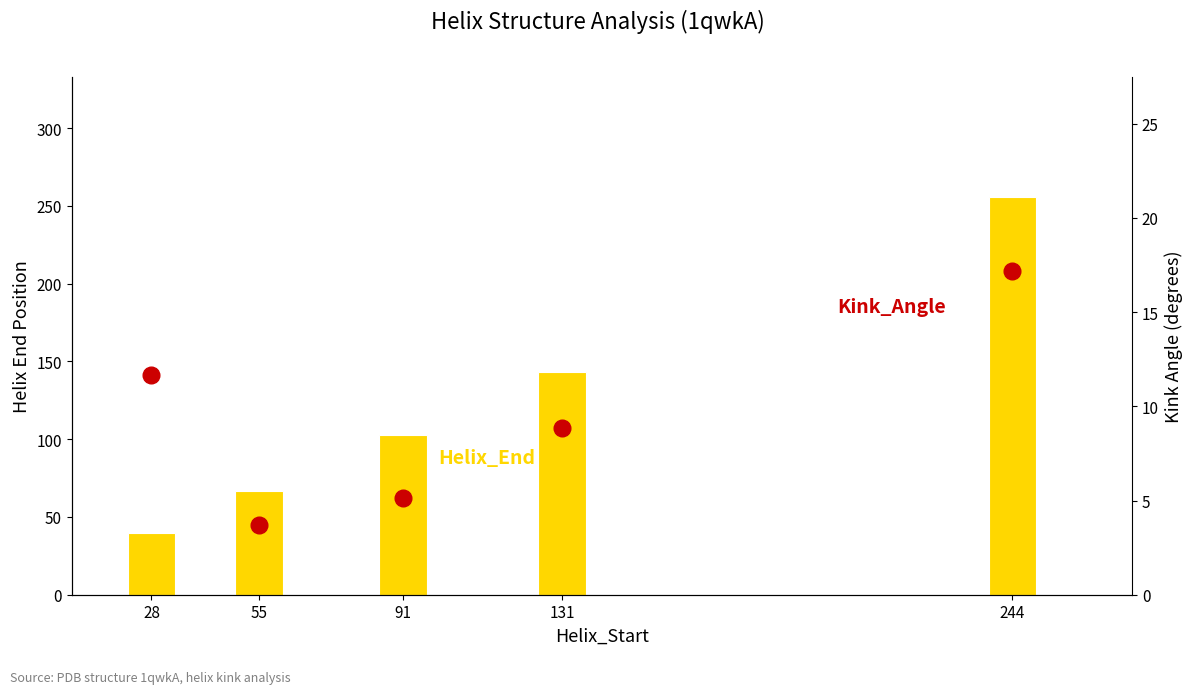

True or false: Helix_End has a value of 423.7 at 244.

False